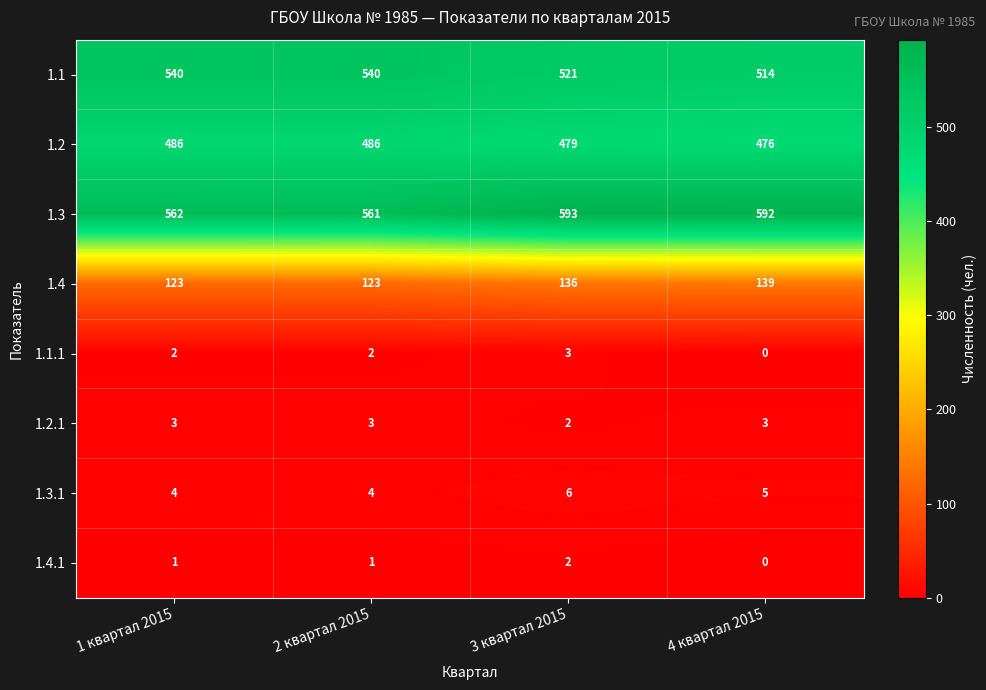

List the labels in order of 1.3 value, smallest first.

2 квартал 2015, 1 квартал 2015, 4 квартал 2015, 3 квартал 2015